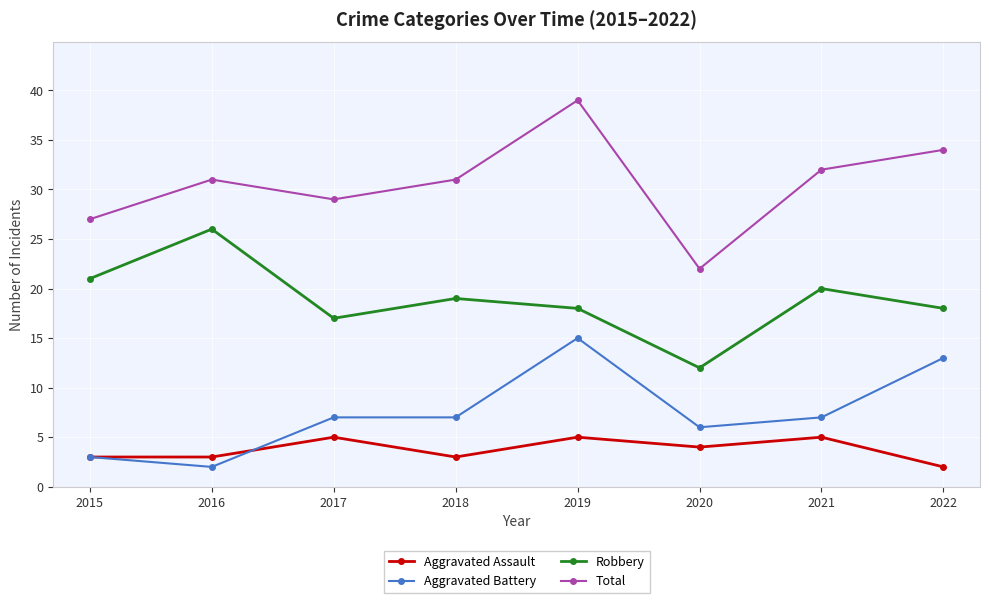

At which category is the sum across all series the highest?

2019